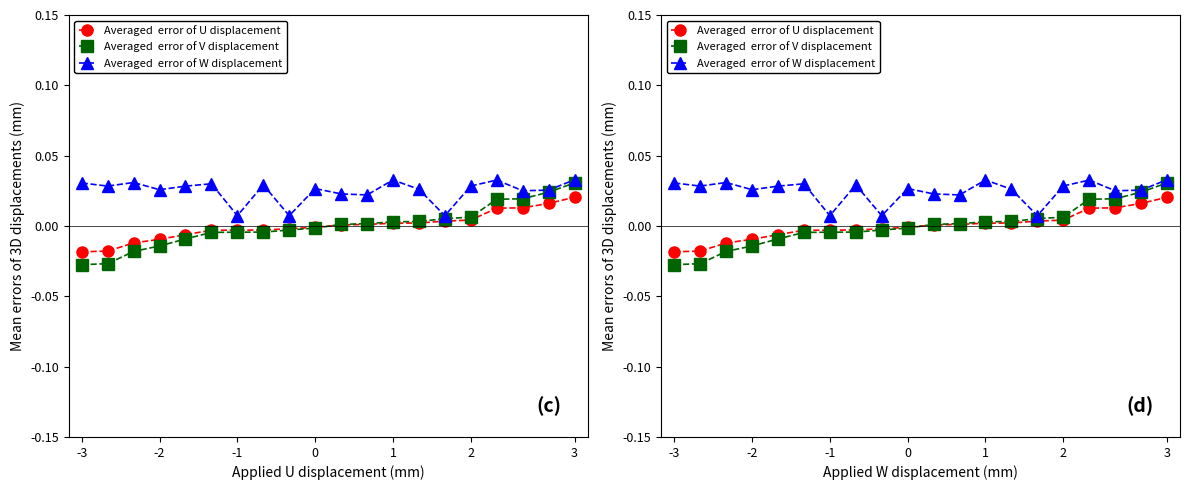

Which series has the largest total across all categories?

Averaged  error of W displacement